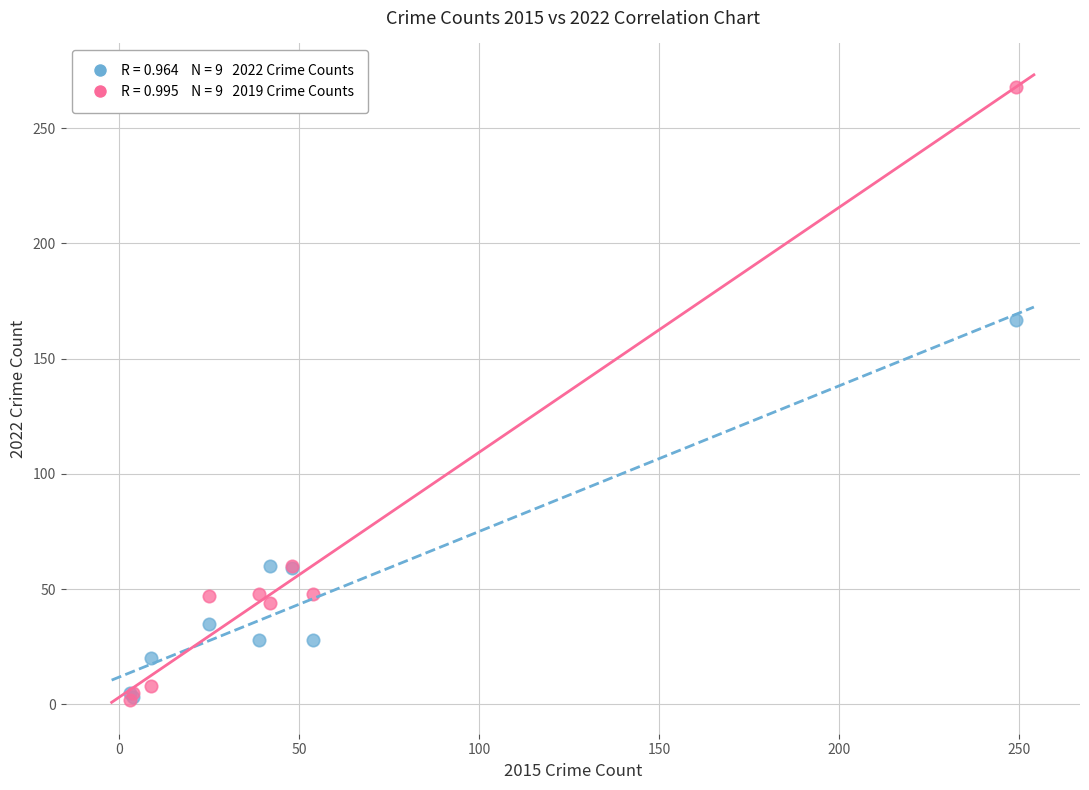

Across all series, what Y value is closest to 135?

167